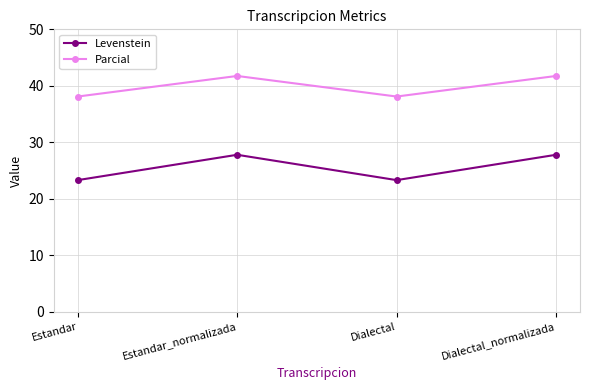

True or false: Levenstein and Parcial intersect in this chart.

False